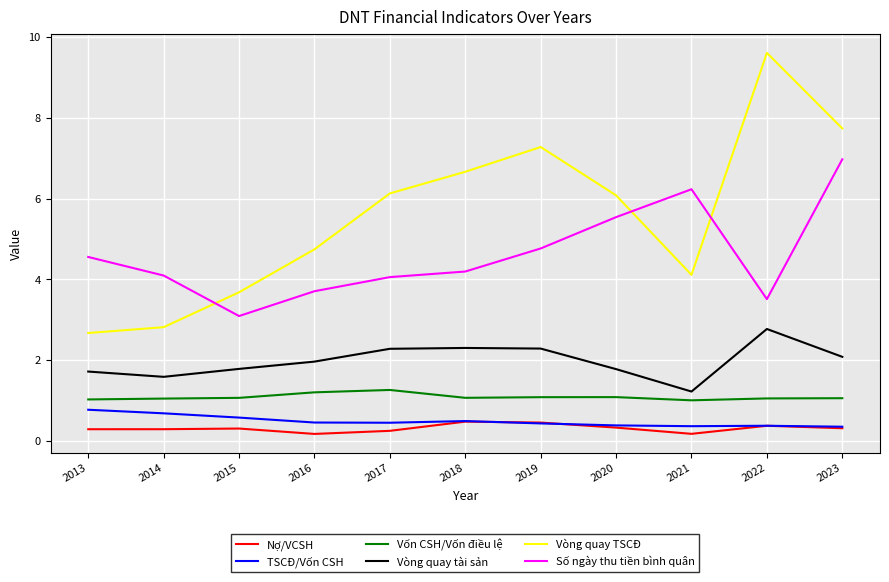

Count the TSCĐ/Vốn CSH values in the range 0 to 1.

11